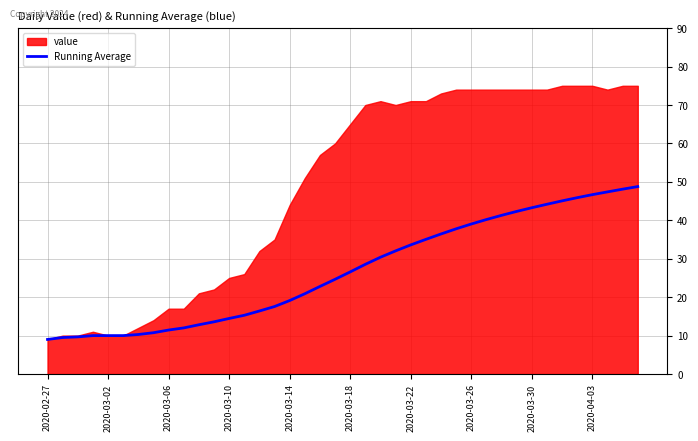

What is the minimum value for Running Average?

9.0